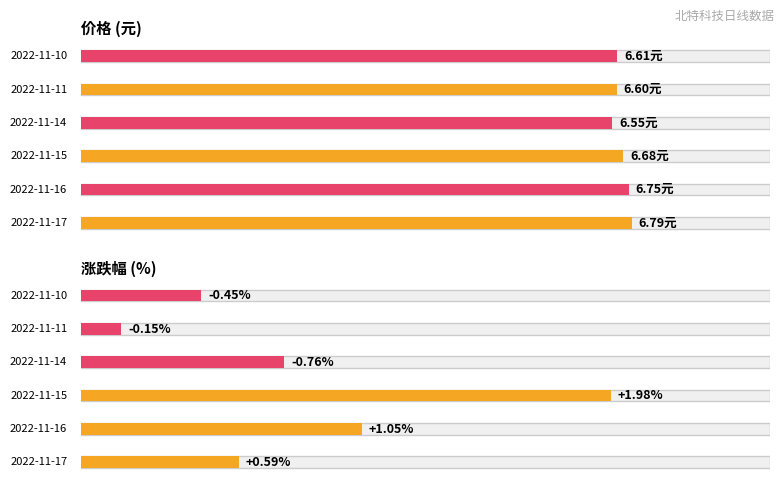

Rank the series at 2022-11-11 from highest to lowest value.

价格, 涨跌幅%